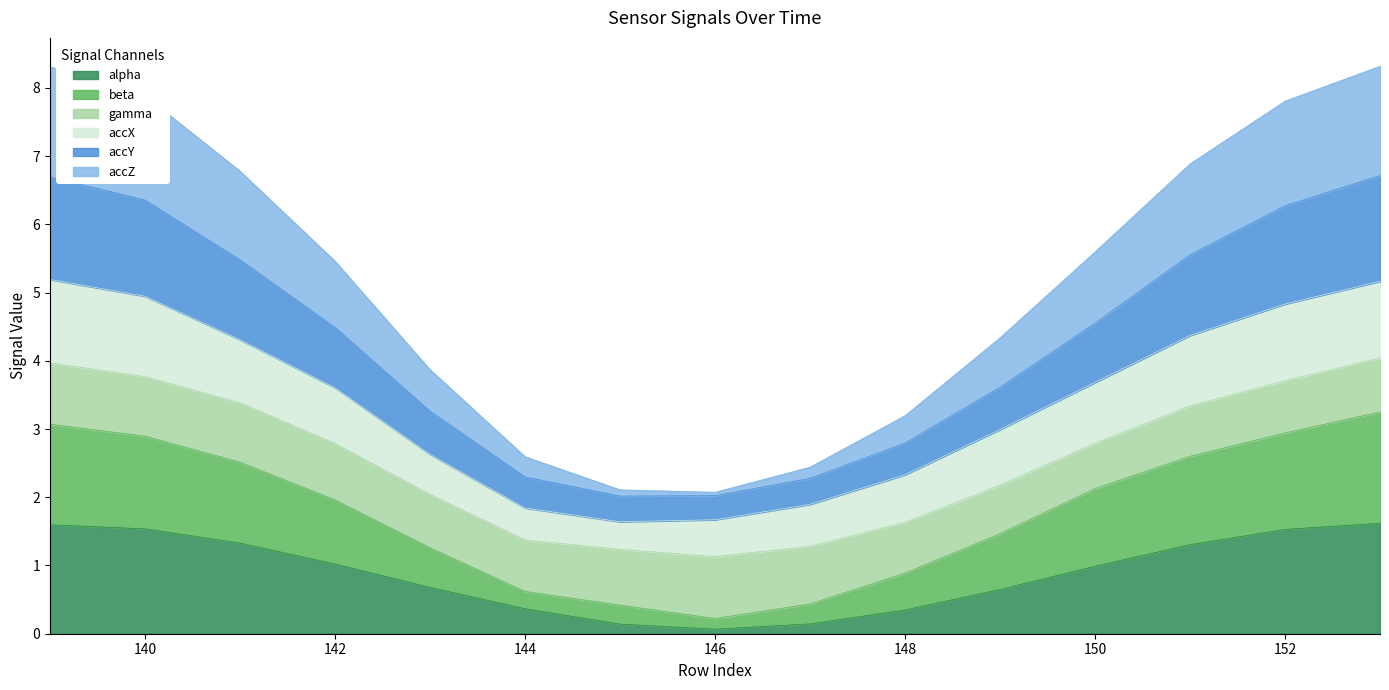

True or false: alpha has a value of 0.6 at 140.

False